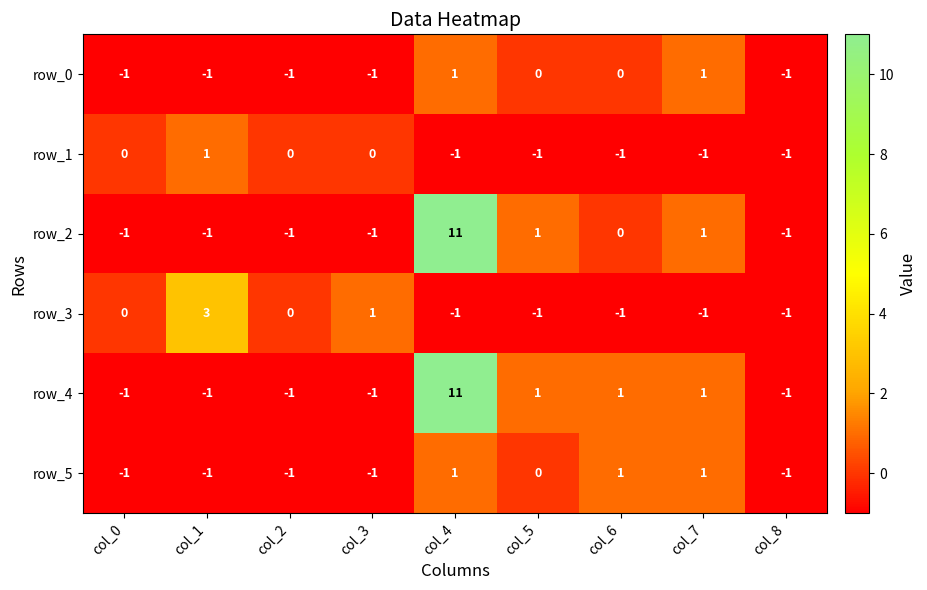

What is the minimum value shown in the chart?

-1